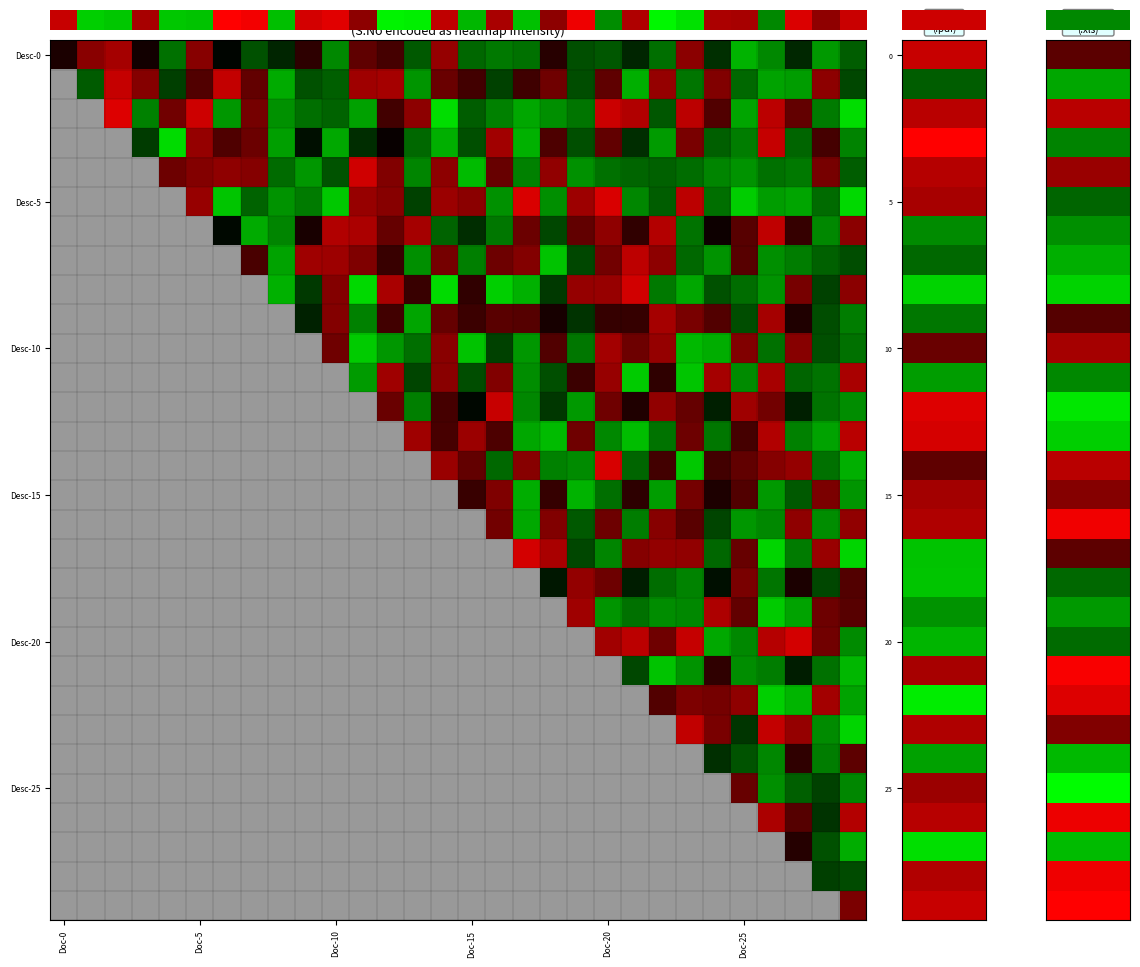

How many negative values does the Desc-15 series have?

8